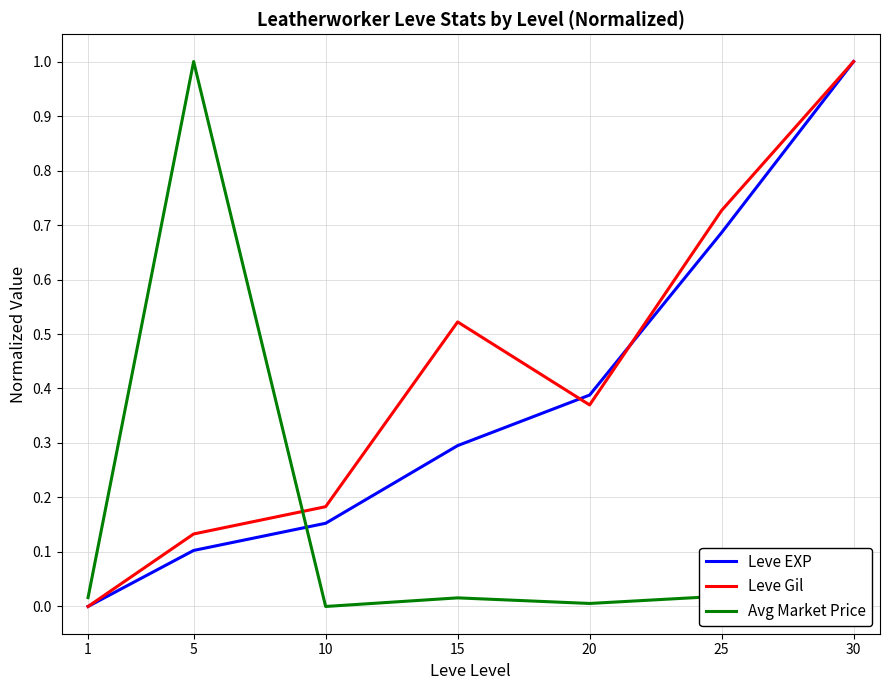

List the labels in order of Leve Gil value, largest first.

30, 25, 15, 20, 10, 5, 1